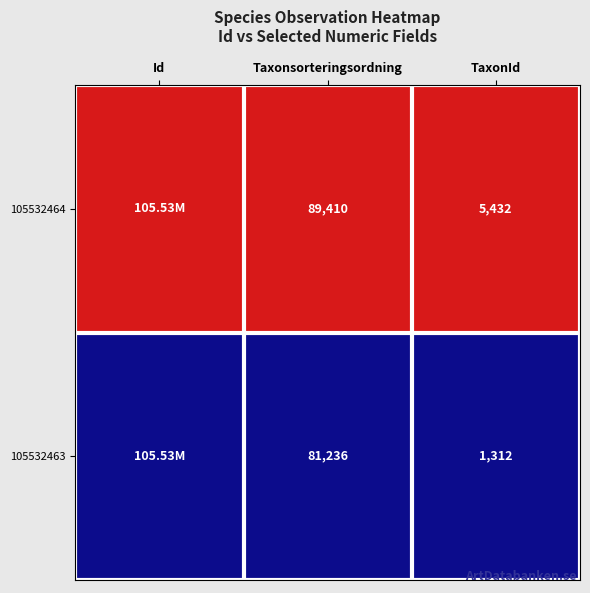

What is the total value across all series at Taxonsorteringsordning?

170646